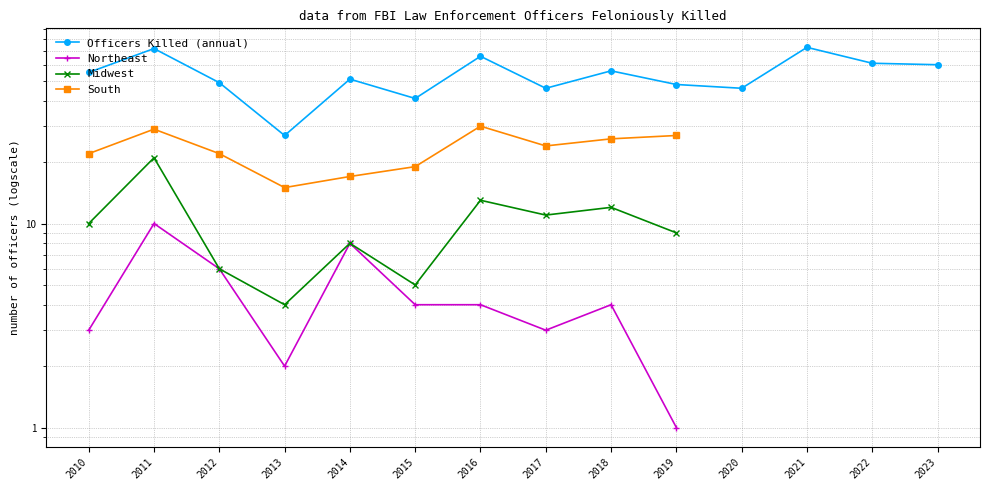

Which series has the widest spread of values?

Officers Killed (annual)